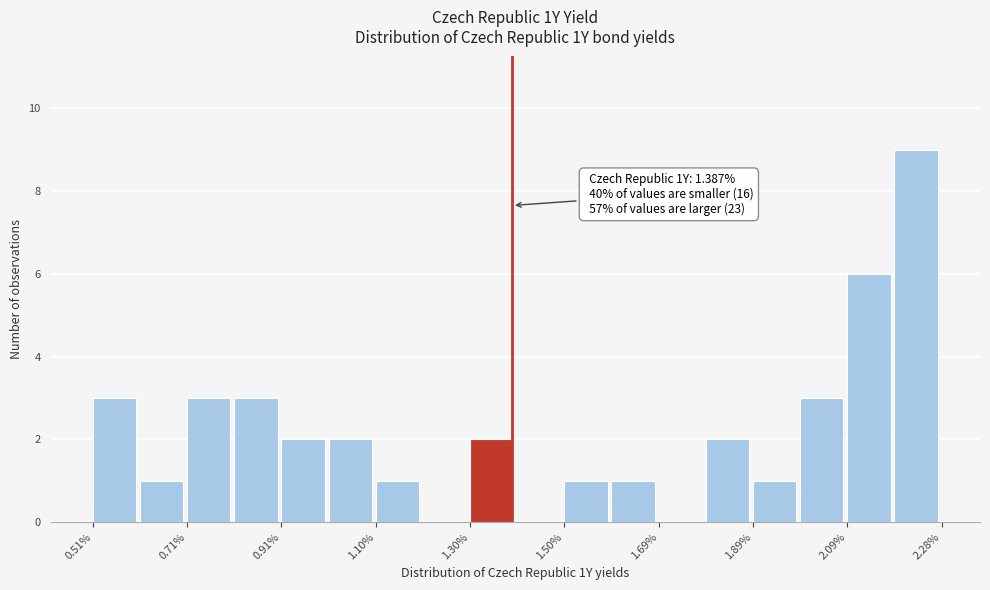

Which range on the x-axis has the tallest bar?

2.18 to 2.28